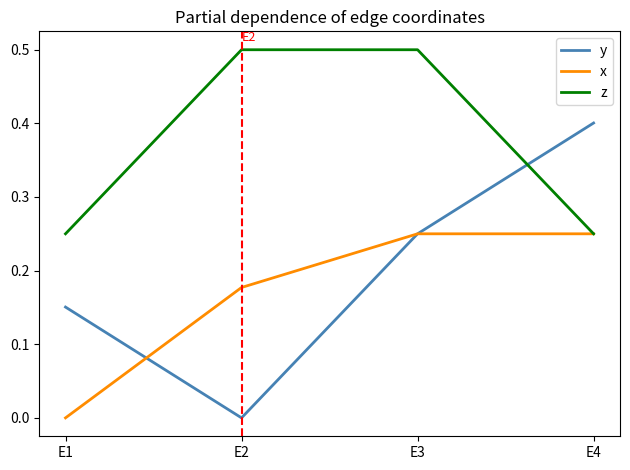

What is the greatest value displayed?

0.5